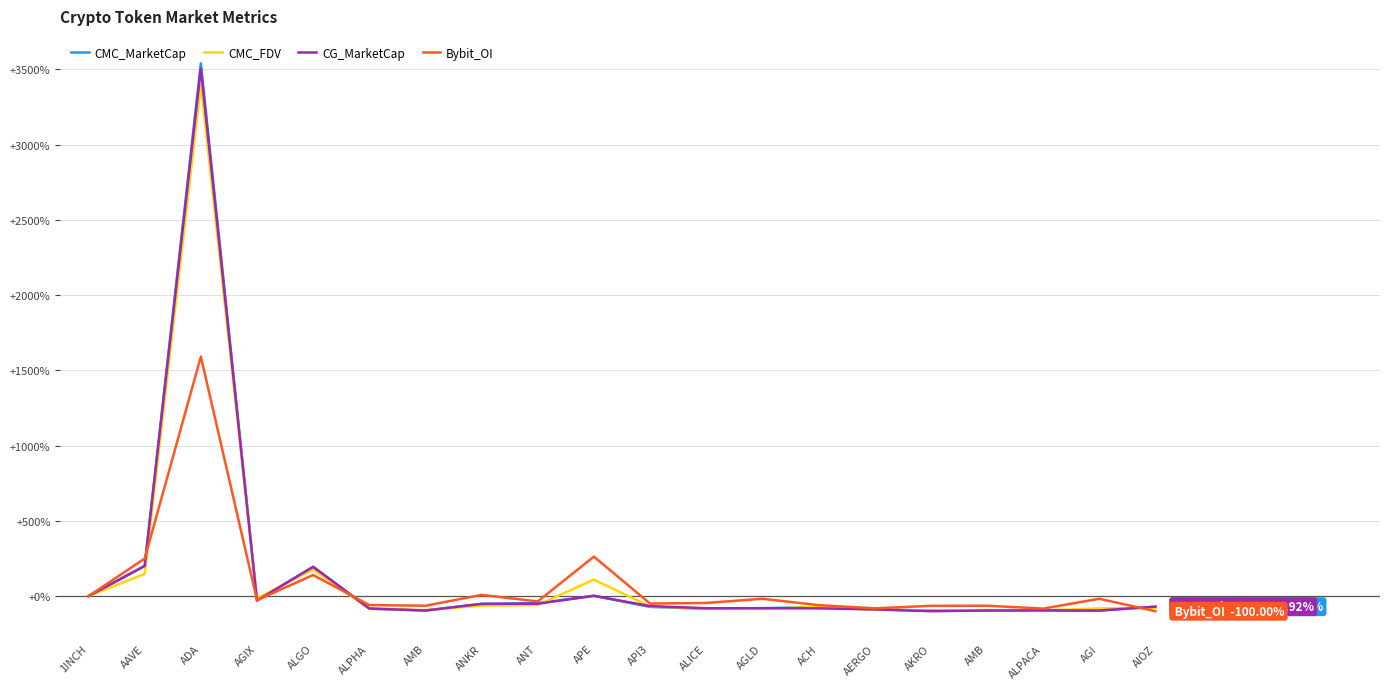

What are all the series names shown in the legend?

CMC_MarketCap, CMC_FDV, CG_MarketCap, Bybit_OI